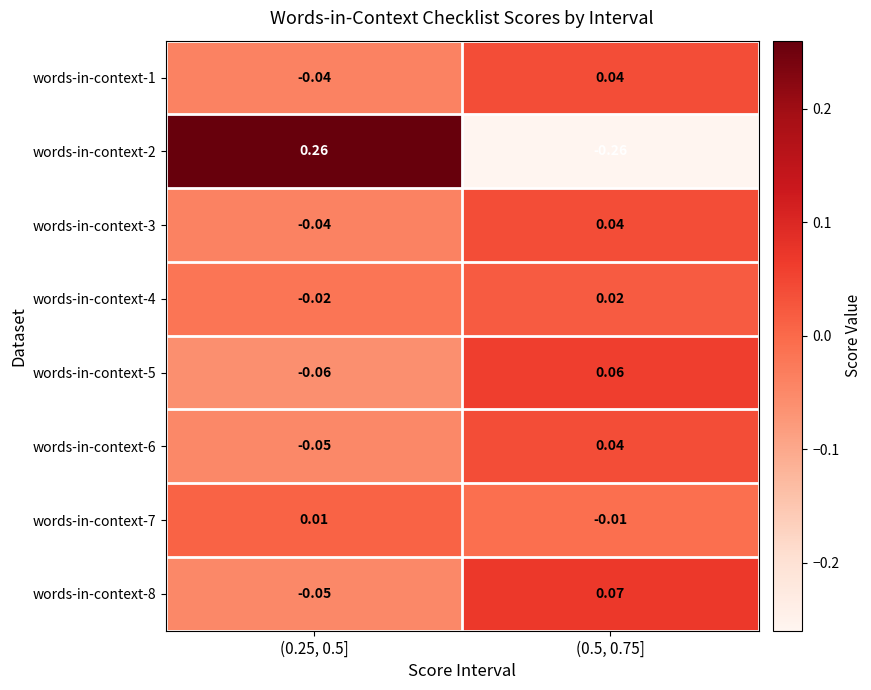

Is the value of words-in-context-6 at (0.25, 0.5] greater than the value of words-in-context-4 at (0.5, 0.75]?

No